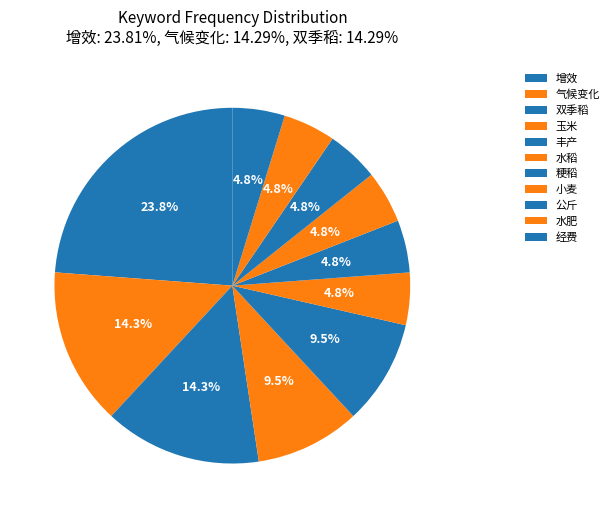

To the nearest percent, what is the average slice percentage?

9%